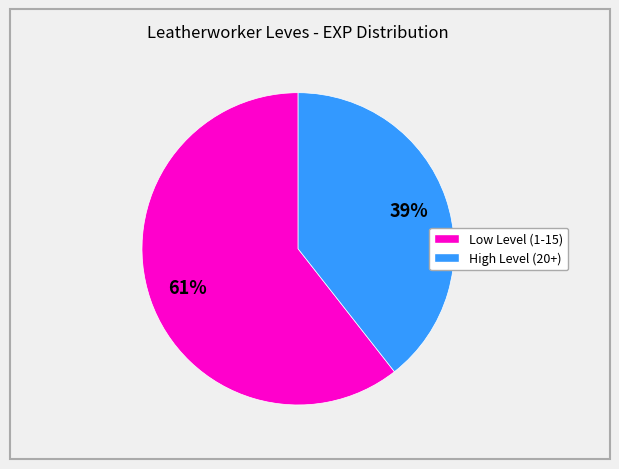

To the nearest percent, what is the average slice percentage?

50%